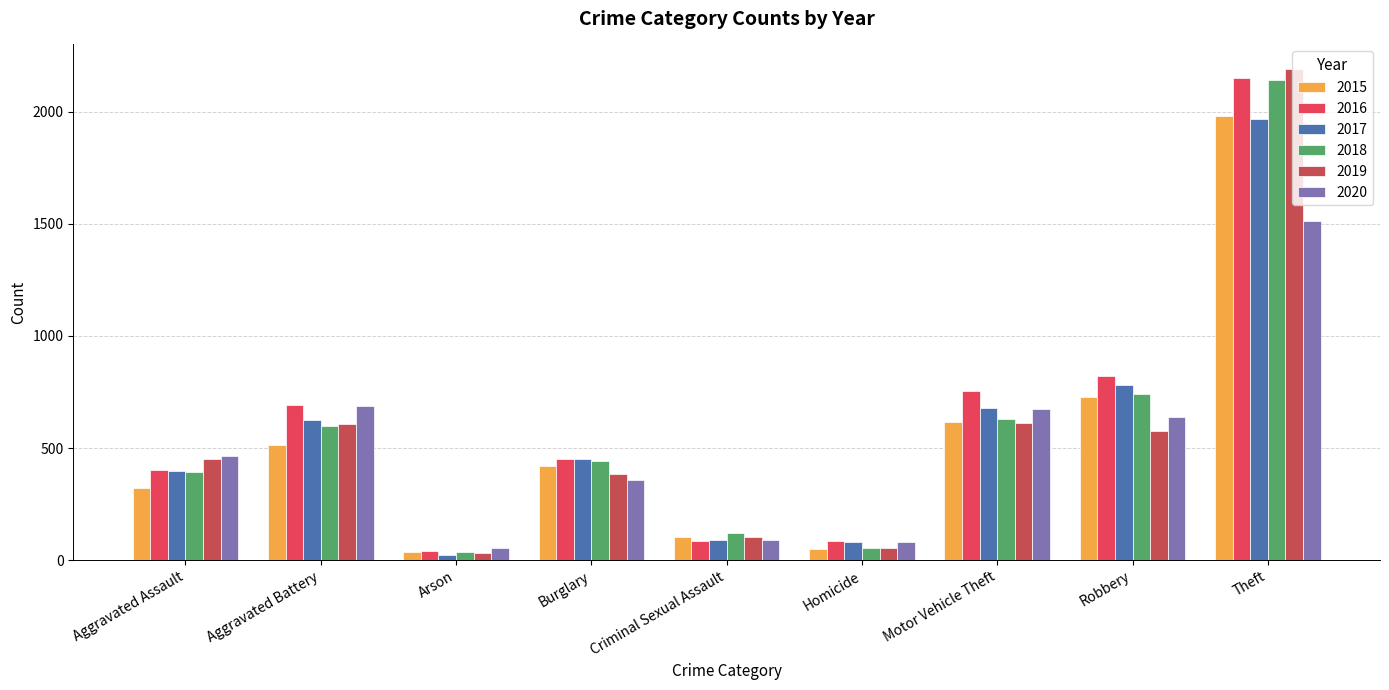

What is the difference between the maximum and second lowest values in the 2017 series?

1886